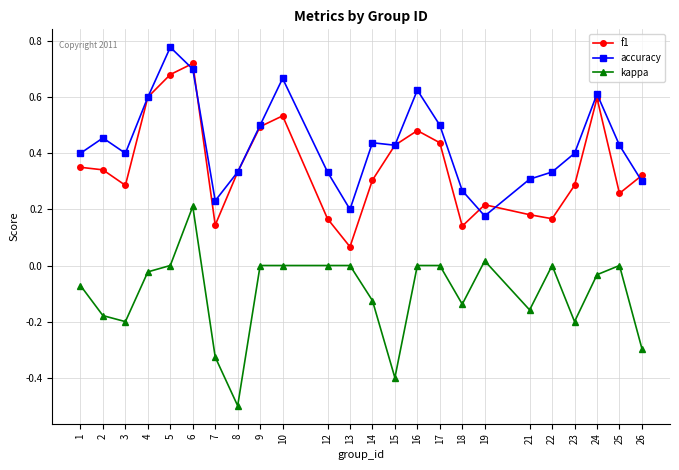

True or false: accuracy has a value of 0.3 at 12.

True